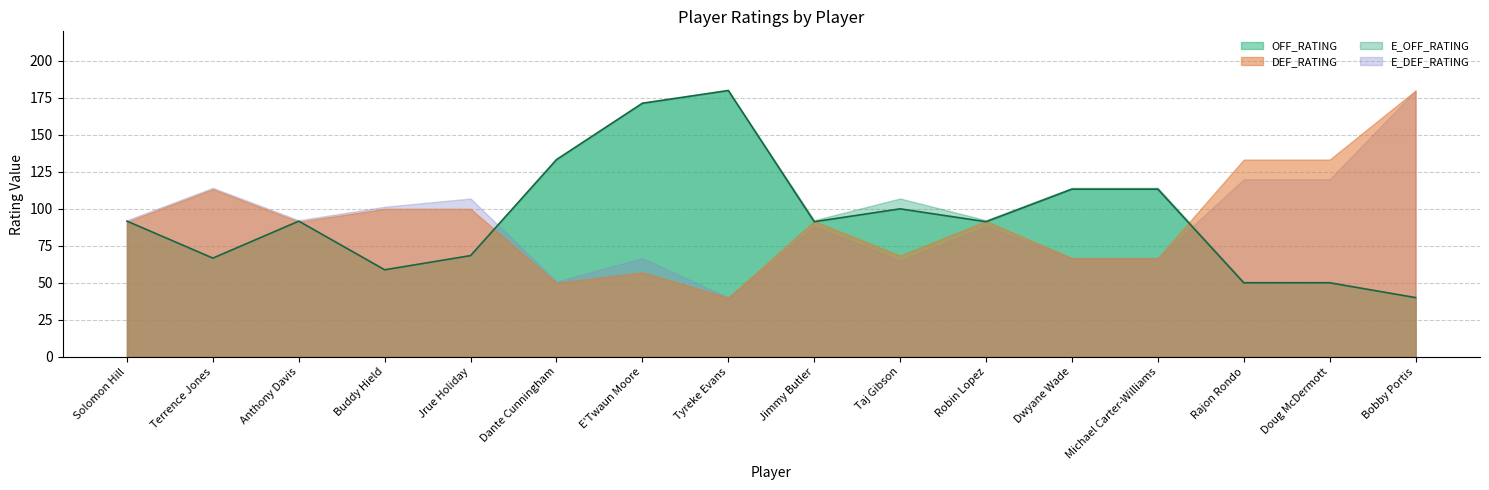

Reading left to right, extract all data points from this chart.

OFF_RATING: Solomon Hill=91.7	Terrence Jones=66.7	Anthony Davis=91.7	Buddy Hield=58.8	Jrue Holiday=68.4	Dante Cunningham=133.3	E'Twaun Moore=171.4	Tyreke Evans=180.0	Jimmy Butler=91.3	Taj Gibson=100.0	Robin Lopez=91.3	Dwyane Wade=113.3	Michael Carter-Williams=113.3	Rajon Rondo=50.0	Doug McDermott=50.0	Bobby Portis=40.0
DEF_RATING: Solomon Hill=91.3	Terrence Jones=113.3	Anthony Davis=91.3	Buddy Hield=100.0	Jrue Holiday=100.0	Dante Cunningham=50.0	E'Twaun Moore=57.1	Tyreke Evans=40.0	Jimmy Butler=91.7	Taj Gibson=68.4	Robin Lopez=91.7	Dwyane Wade=66.7	Michael Carter-Williams=66.7	Rajon Rondo=133.3	Doug McDermott=133.3	Bobby Portis=180.0
E_OFF_RATING: Solomon Hill=88.0	Terrence Jones=66.7	Anthony Davis=88.0	Buddy Hield=55.6	Jrue Holiday=65.0	Dante Cunningham=120.0	E'Twaun Moore=171.4	Tyreke Evans=180.0	Jimmy Butler=92.3	Taj Gibson=107.0	Robin Lopez=92.3	Dwyane Wade=114.2	Michael Carter-Williams=114.2	Rajon Rondo=50.8	Doug McDermott=50.8	Bobby Portis=40.0
E_DEF_RATING: Solomon Hill=92.3	Terrence Jones=114.2	Anthony Davis=92.3	Buddy Hield=101.4	Jrue Holiday=107.0	Dante Cunningham=50.8	E'Twaun Moore=66.7	Tyreke Evans=40.0	Jimmy Butler=88.0	Taj Gibson=65.0	Robin Lopez=88.0	Dwyane Wade=66.7	Michael Carter-Williams=66.7	Rajon Rondo=120.0	Doug McDermott=120.0	Bobby Portis=180.0